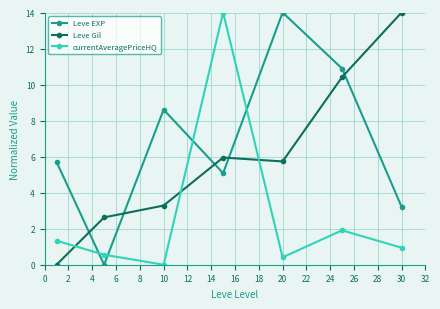

Reading right to left, list all the values displayed in this chart.

Leve EXP: 3.2	10.9	14.0	5.1	8.6	0.0	5.7
Leve Gil: 14.0	10.4	5.7	5.9	3.3	2.6	0.0
currentAveragePriceHQ: 0.9	1.9	0.4	14.0	0.0	0.6	1.3